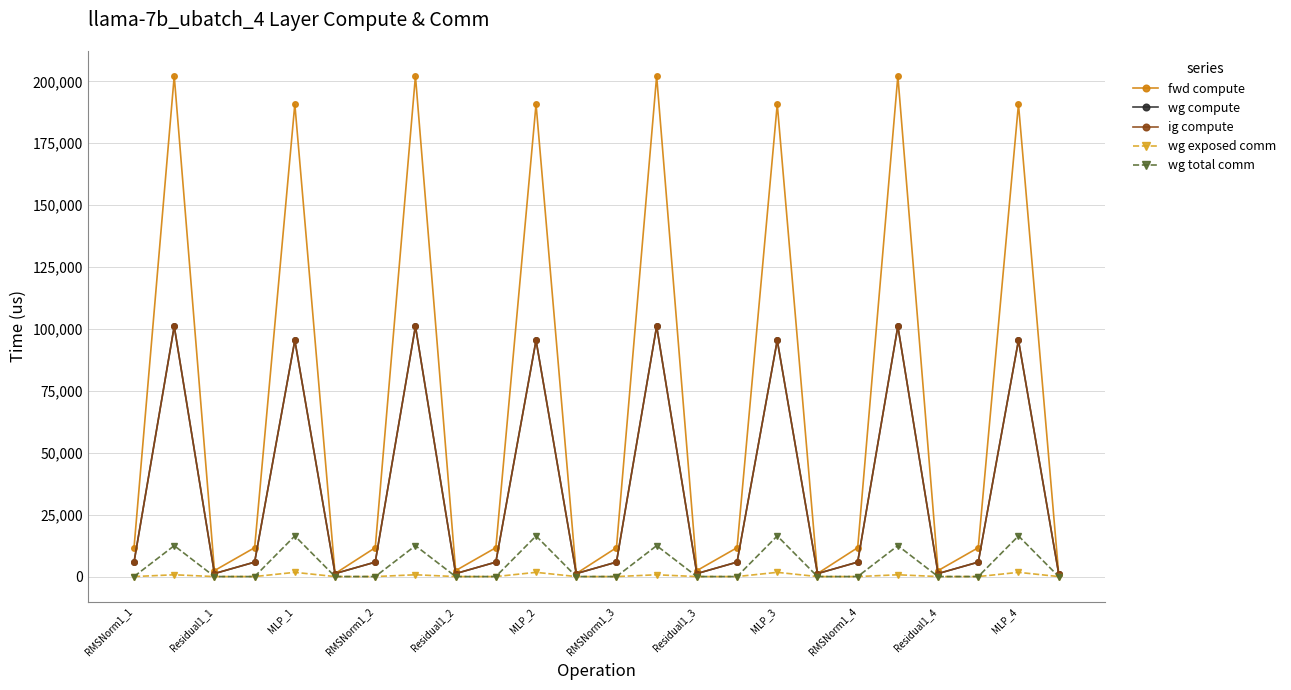

True or false: ig compute and wg exposed comm intersect in this chart.

False